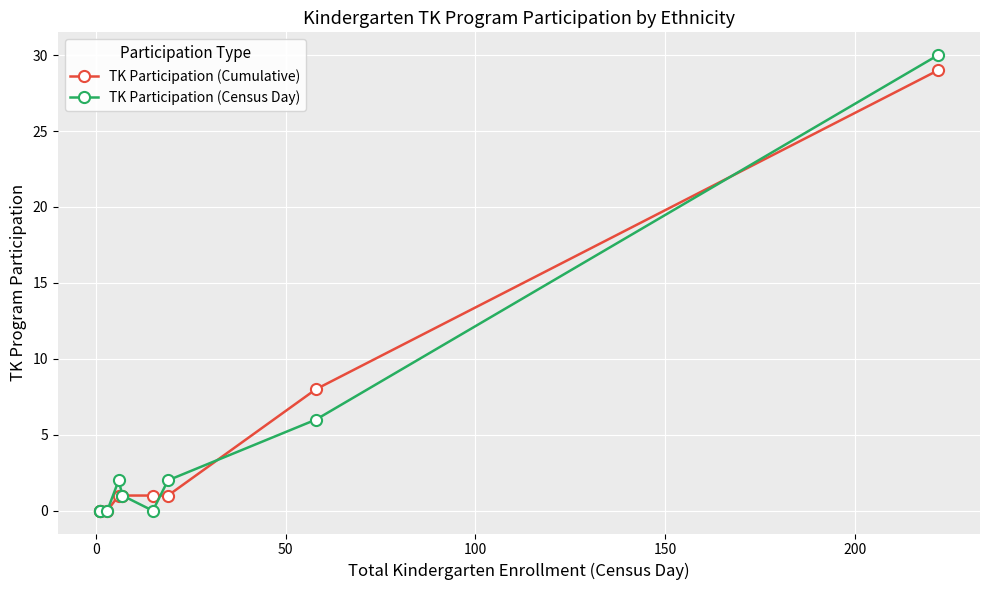

Is the value of TK Participation (Census Day) at −50 greater than the value of TK Participation (Cumulative) at 250?

No